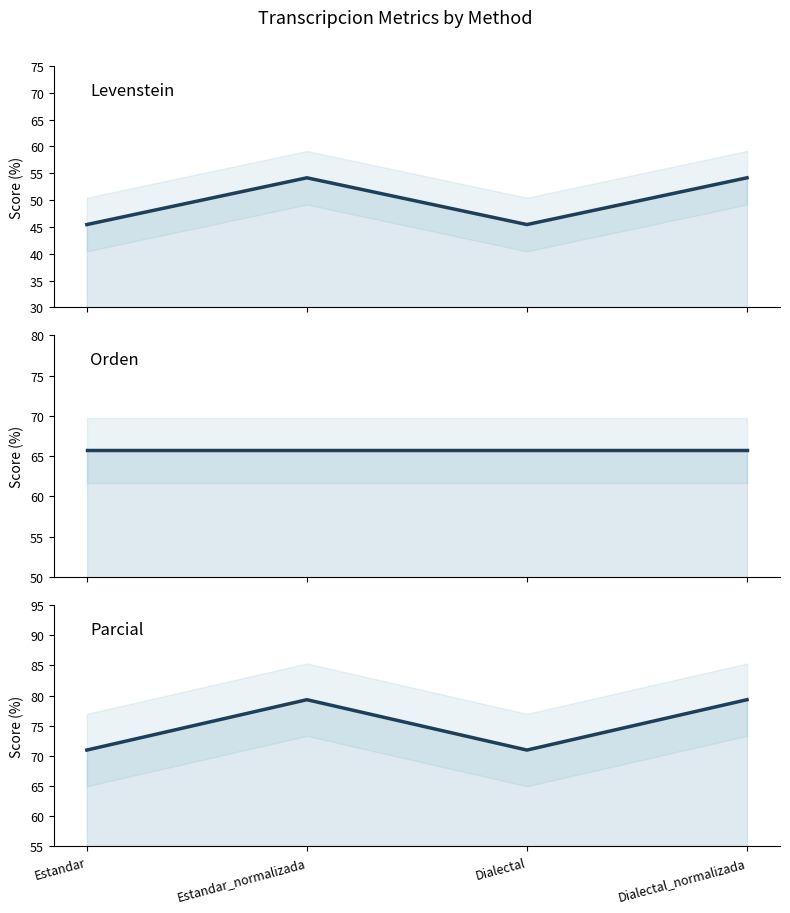

Is the value of Orden at Dialectal greater than the value of Parcial at Dialectal_normalizada?

No